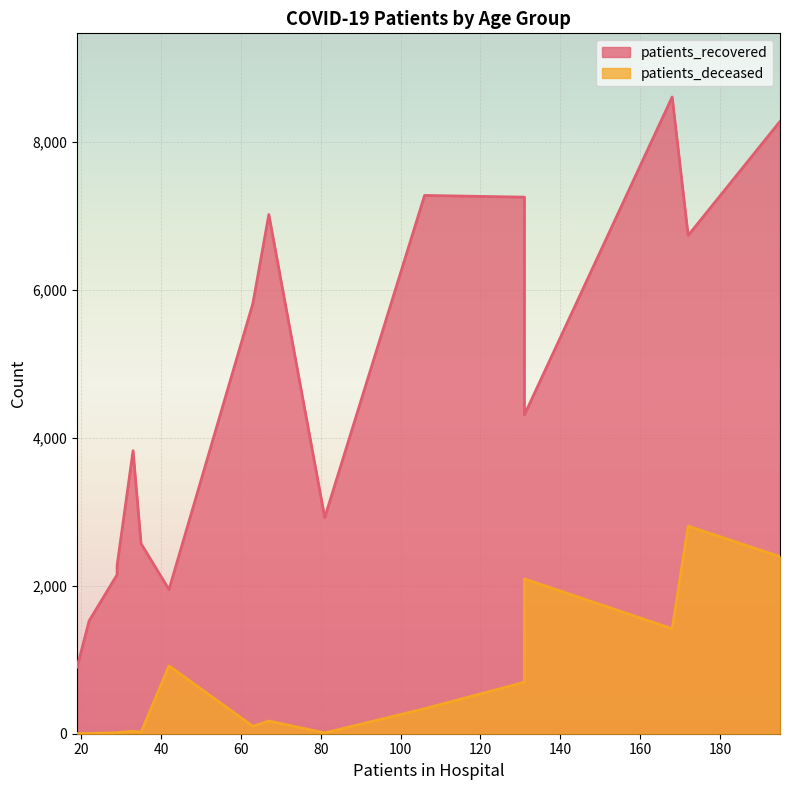

What is the difference between the patients_recovered values at 85 - 89 and 40 - 44?

1739